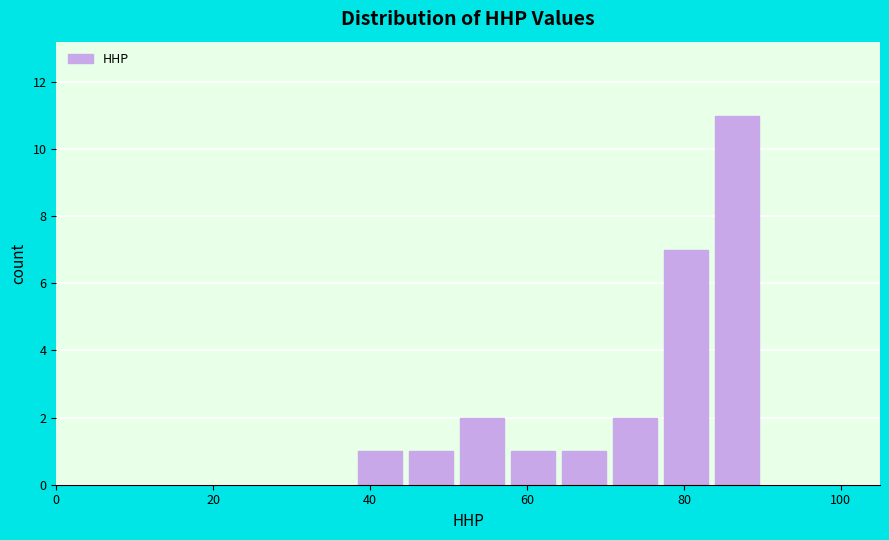

Read against the x-axis, roughly where is the centre of the tallest bar?

86